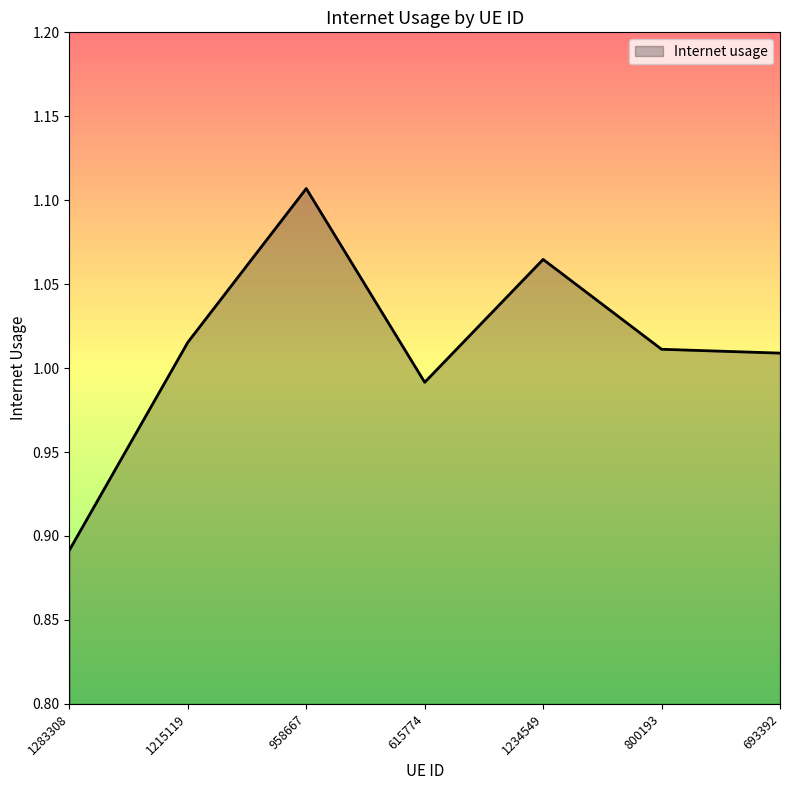

At which category does the chart reach its peak across all series?

958667